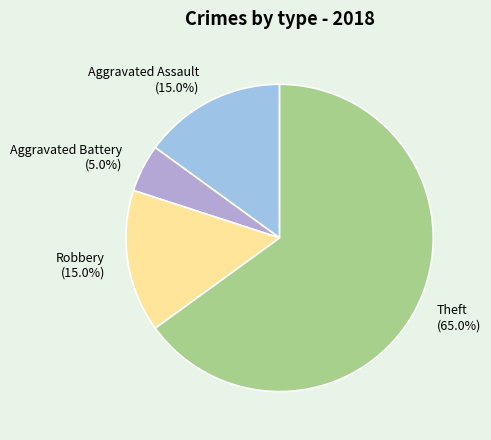

Is it true that Aggravated Battery is 5% of the pie?

True